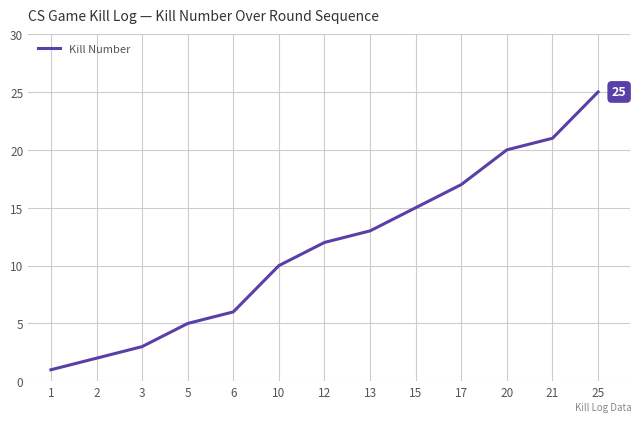

What is the greatest value displayed?

25